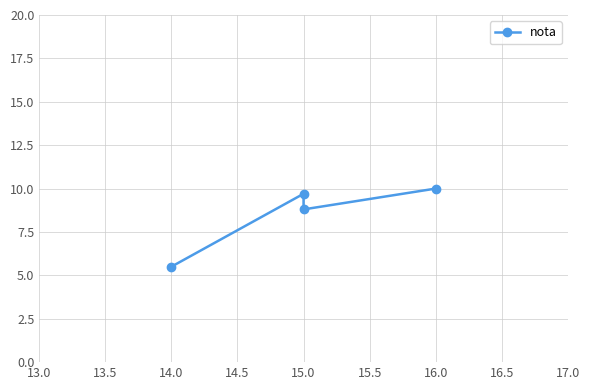

What is the maximum value shown in the chart?

10.0